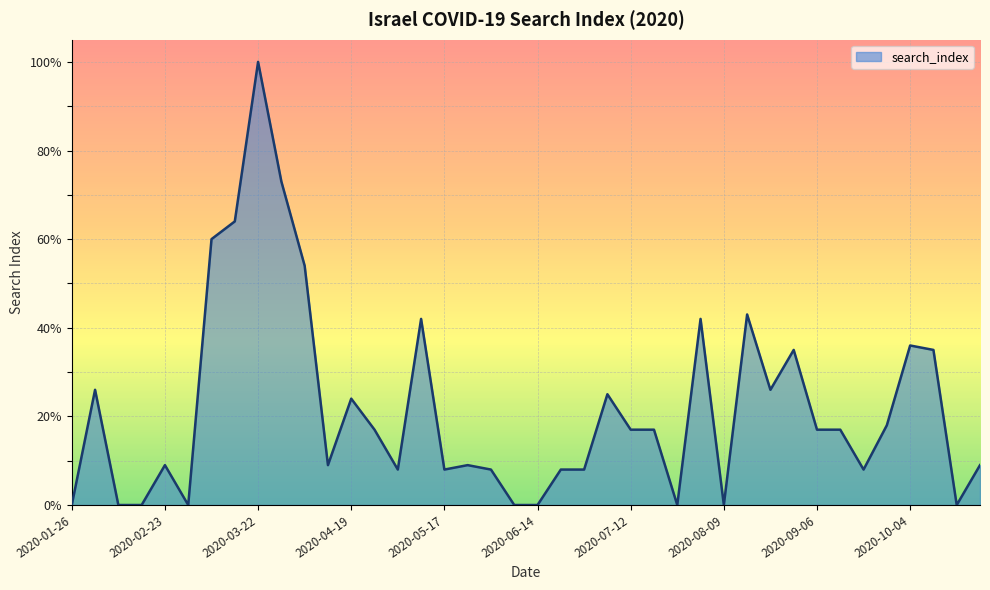

What is the maximum value shown in the chart?

100